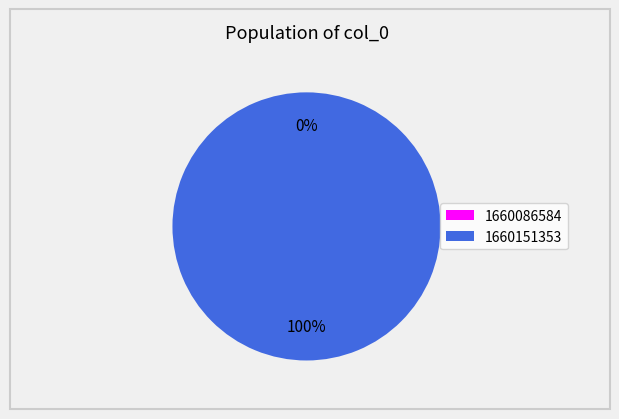

Does any single category account for the majority?

Yes